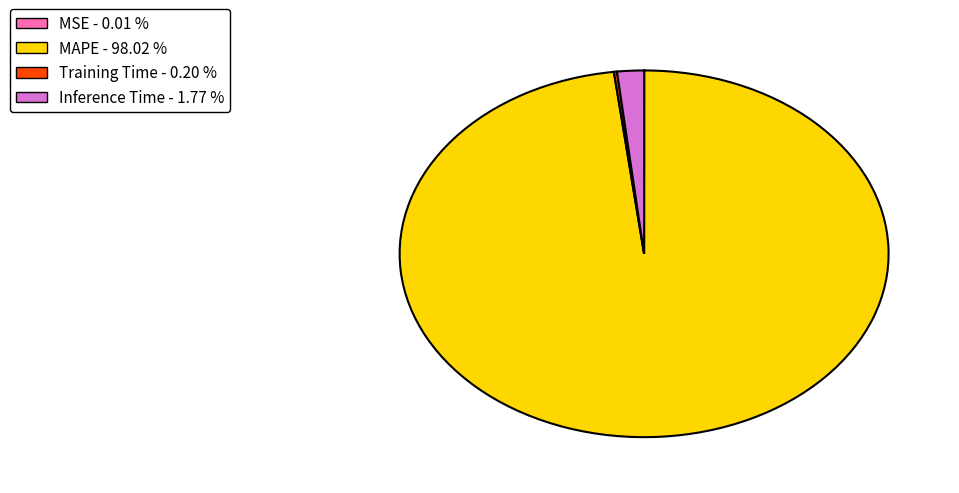

Is MAPE - 98.02 % the majority of the pie?

Yes